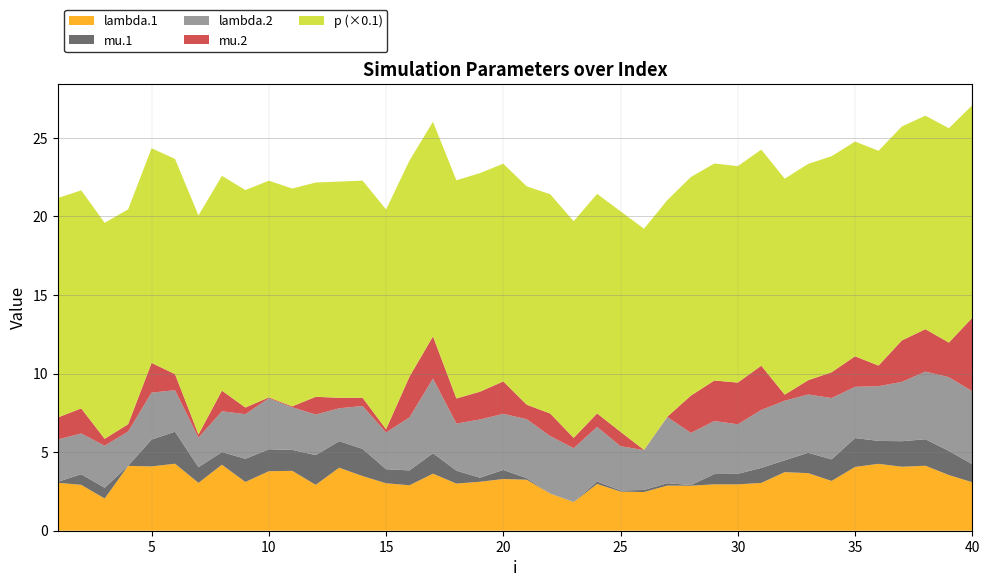

Reading left to right, transcribe all the data shown in this chart.

lambda.1: 1=3.1	2=2.9	3=2.1	4=4.1	5=4.1	6=4.3	7=3.0	8=4.2	9=3.1	10=3.8	11=3.8	12=2.9	13=4.0	14=3.5	15=3.0	16=2.9	17=3.6	18=3.0	19=3.1	20=3.3	21=3.2	22=2.4	23=1.8	24=3.0	25=2.5	26=2.5	27=2.9	28=2.9	29=3.0	30=3.0	31=3.0	32=3.7	33=3.7	34=3.2	35=4.1	36=4.3	37=4.1	38=4.1	39=3.5	40=3.1
mu.1: 1=0.1	2=0.7	3=0.7	4=0.0	5=1.7	6=2.0	7=1.0	8=0.8	9=1.5	10=1.4	11=1.3	12=1.9	13=1.7	14=1.7	15=0.9	16=0.9	17=1.3	18=0.8	19=0.3	20=0.6	21=0.1	22=0.0	23=0.0	24=0.2	25=0.1	26=0.1	27=0.2	28=0.0	29=0.7	30=0.7	31=1.0	32=0.8	33=1.3	34=1.4	35=1.8	36=1.5	37=1.6	38=1.7	39=1.5	40=1.1
lambda.2: 1=2.7	2=2.6	3=2.7	4=2.2	5=3.0	6=2.6	7=1.9	8=2.6	9=2.8	10=3.2	11=2.7	12=2.6	13=2.1	14=2.7	15=2.3	16=3.4	17=4.8	18=3.0	19=3.7	20=3.6	21=3.8	22=3.7	23=3.4	24=3.5	25=2.8	26=2.5	27=4.2	28=3.3	29=3.4	30=3.2	31=3.7	32=3.8	33=3.7	34=3.9	35=3.3	36=3.5	37=3.8	38=4.3	39=4.7	40=4.6
mu.2: 1=1.4	2=1.6	3=0.4	4=0.5	5=1.9	6=1.0	7=0.2	8=1.3	9=0.4	10=0.1	11=0.1	12=1.1	13=0.7	14=0.5	15=0.2	16=2.6	17=2.7	18=1.6	19=1.8	20=2.1	21=0.9	22=1.4	23=0.7	24=0.9	25=0.9	26=0.0	27=0.0	28=2.4	29=2.6	30=2.7	31=2.8	32=0.4	33=0.9	34=1.6	35=1.9	36=1.3	37=2.6	38=2.7	39=2.2	40=4.7
p: 1=139.7	2=138.8	3=137.4	4=136.7	5=136.6	6=137.0	7=139.4	8=136.7	9=138.4	10=137.9	11=138.6	12=136.4	13=137.6	14=138.2	15=139.8	16=137.5	17=136.6	18=138.8	19=139.1	20=138.6	21=138.9	22=139.6	23=137.9	24=139.7	25=140.3	26=140.8	27=137.9	28=139.1	29=138.1	30=137.8	31=137.5	32=137.4	33=137.7	34=137.5	35=136.7	36=136.7	37=136.2	38=135.9	39=136.4	40=135.3